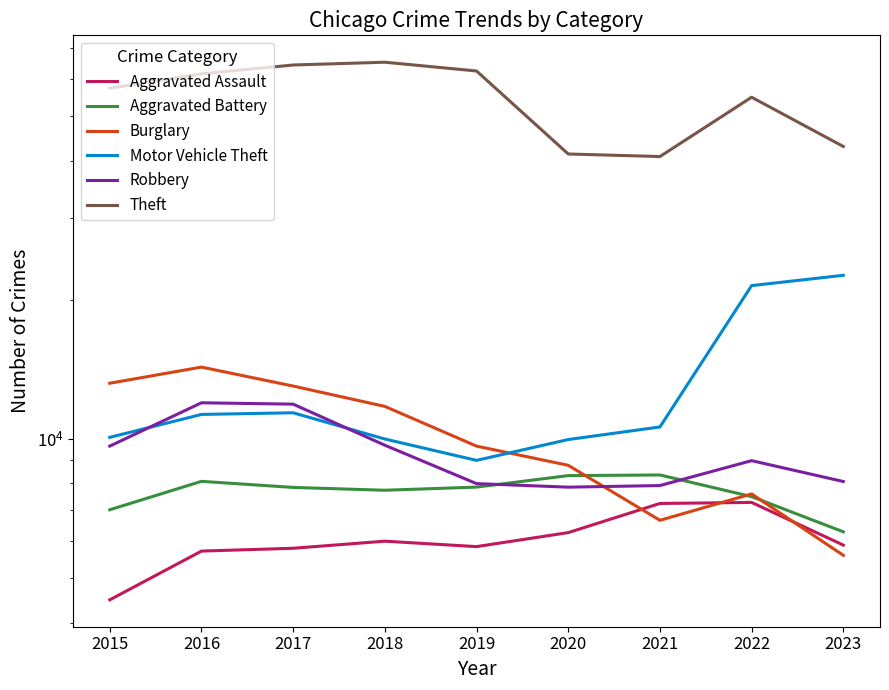

What is the difference between the maximum and minimum values in the Aggravated Battery series?

2059